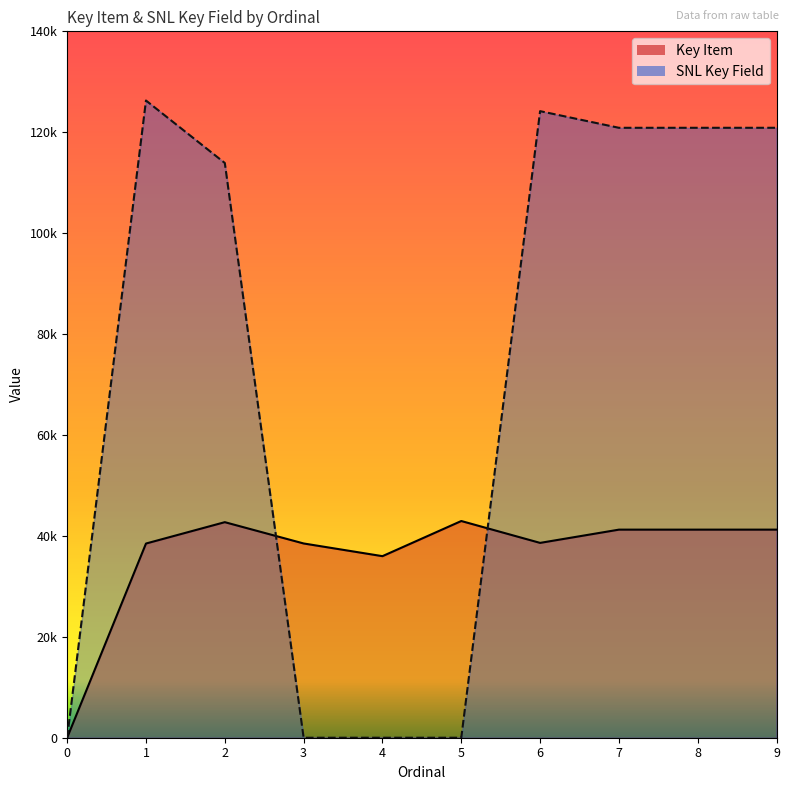

How many values in Key Item are above zero?

9